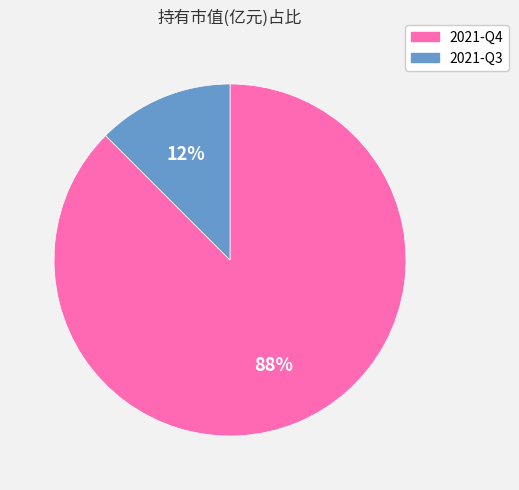

True or false: 2021-Q4 accounts for 88% of the total.

True